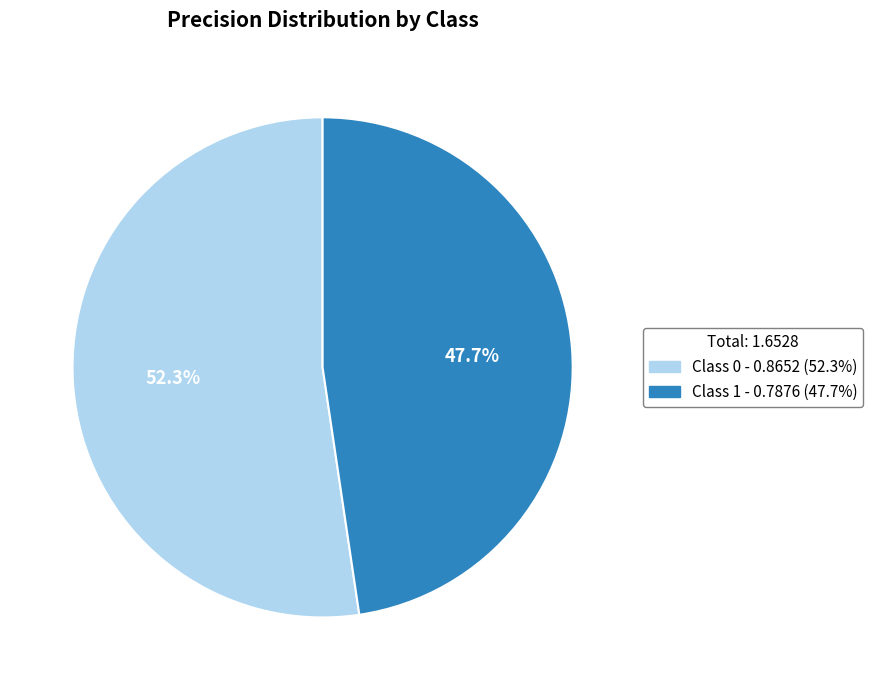

Does any single category account for the majority?

Yes